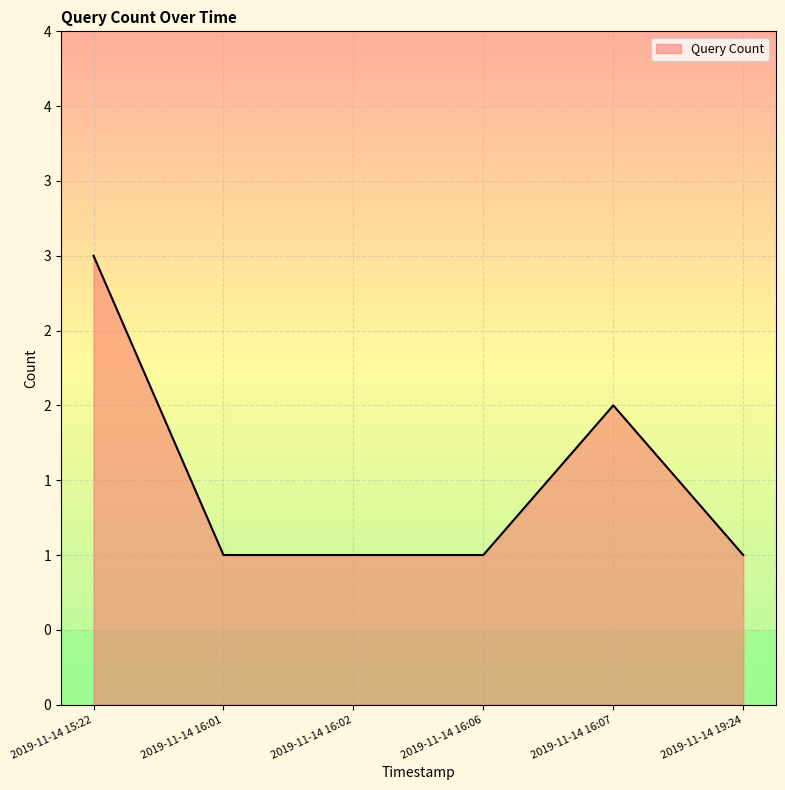

True or false: the data has more than 2 interior local peaks.

False